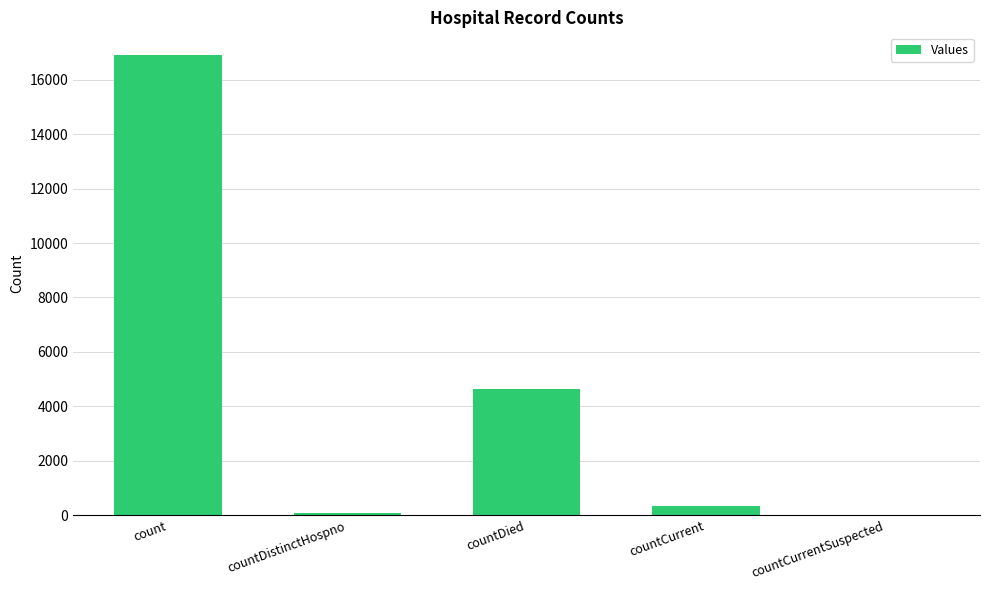

Is it true that the value at countDistinctHospno is 73?

True